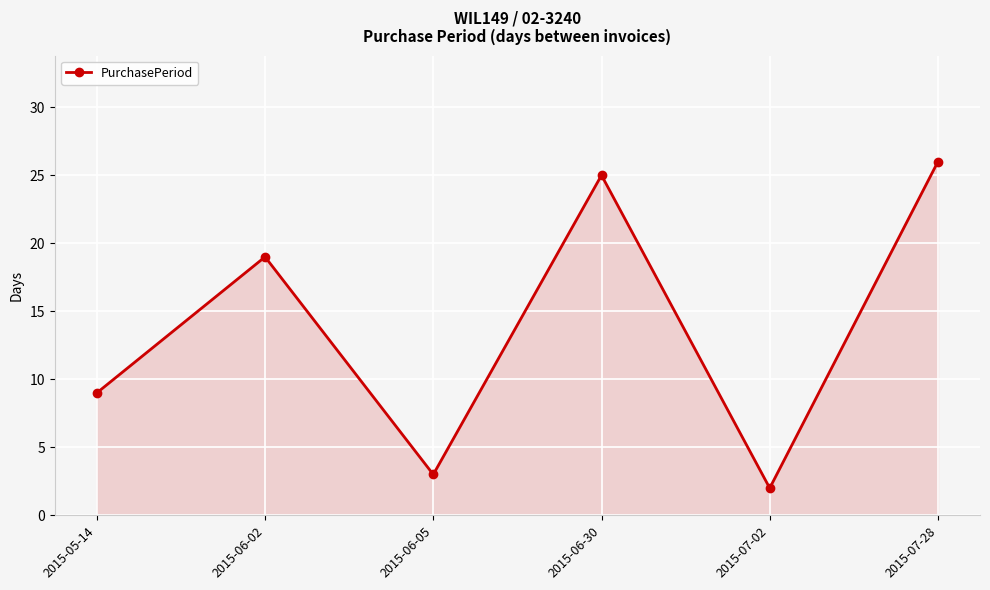

True or false: the data shows 19 at 2015-06-02.

True